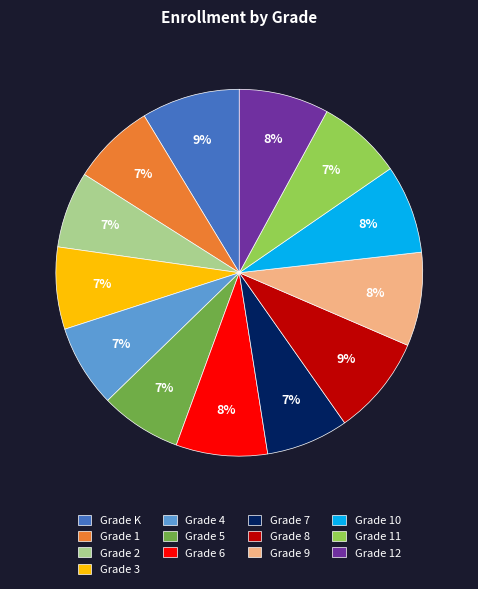

Is it true that Grade 5 is 7% of the pie?

True